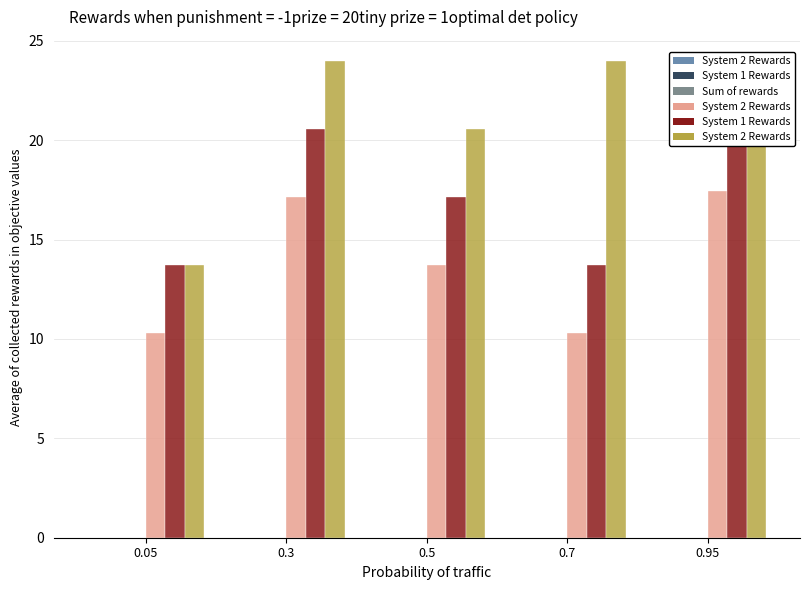

Which series changed the most between 0.3 and 0.95?

System 1 Rewards (dynamicOneOverC)